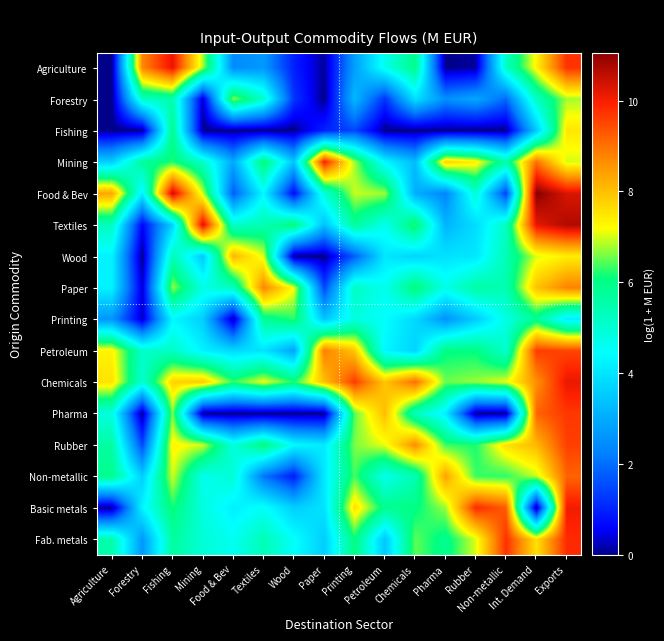

Which label corresponds to the smallest value in the chart?

Agriculture